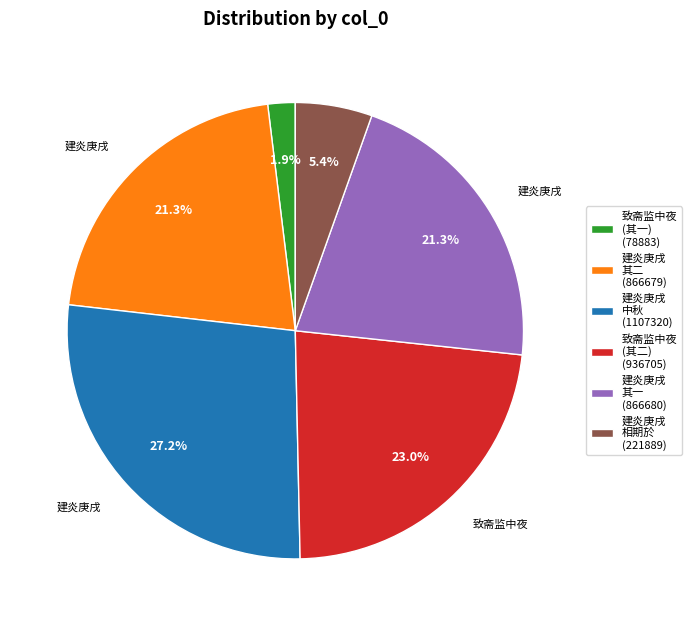

Count the number of slices in the pie.

6